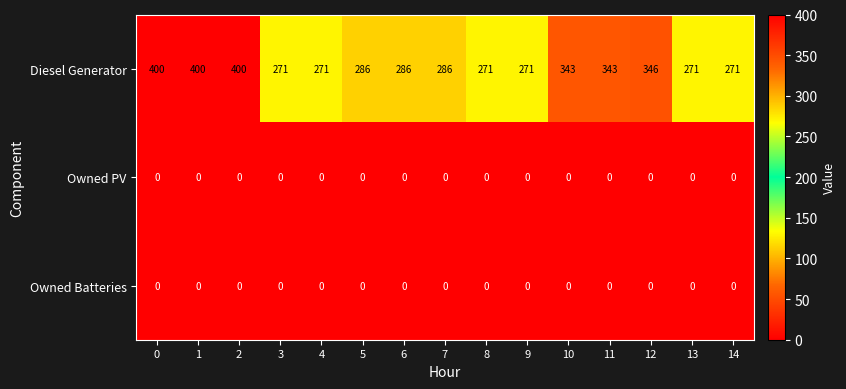

At how many categories does at least one series exceed 342?

6